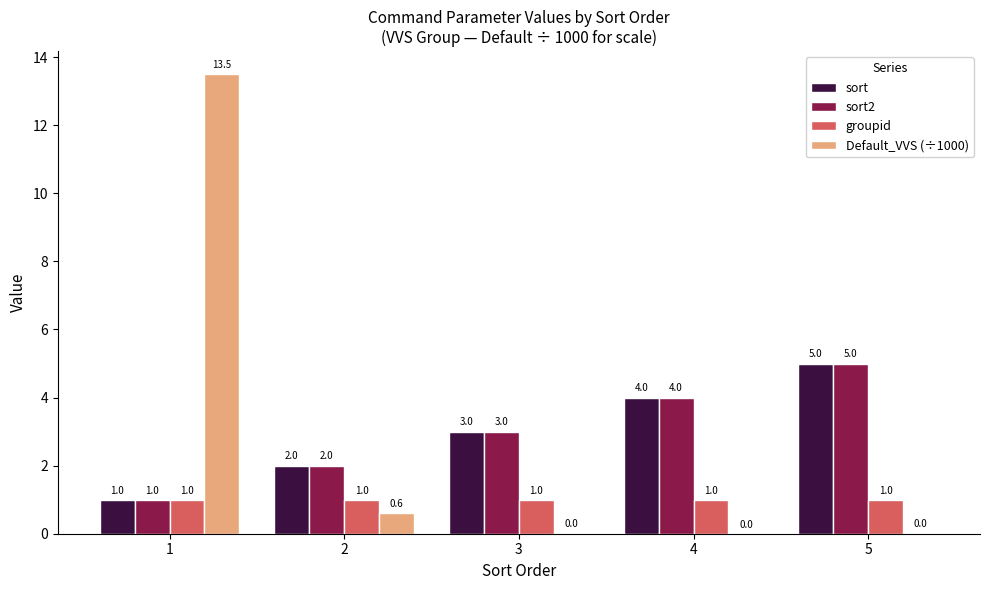

Is the value of Default_VVS (÷1000) at 5 greater than the value of groupid at 3?

No